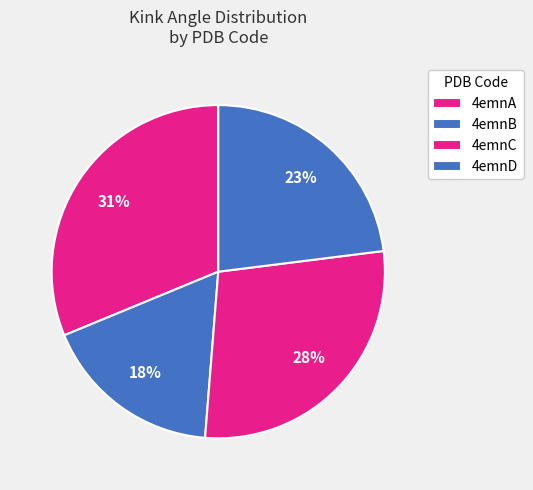

Count the number of slices in the pie.

4